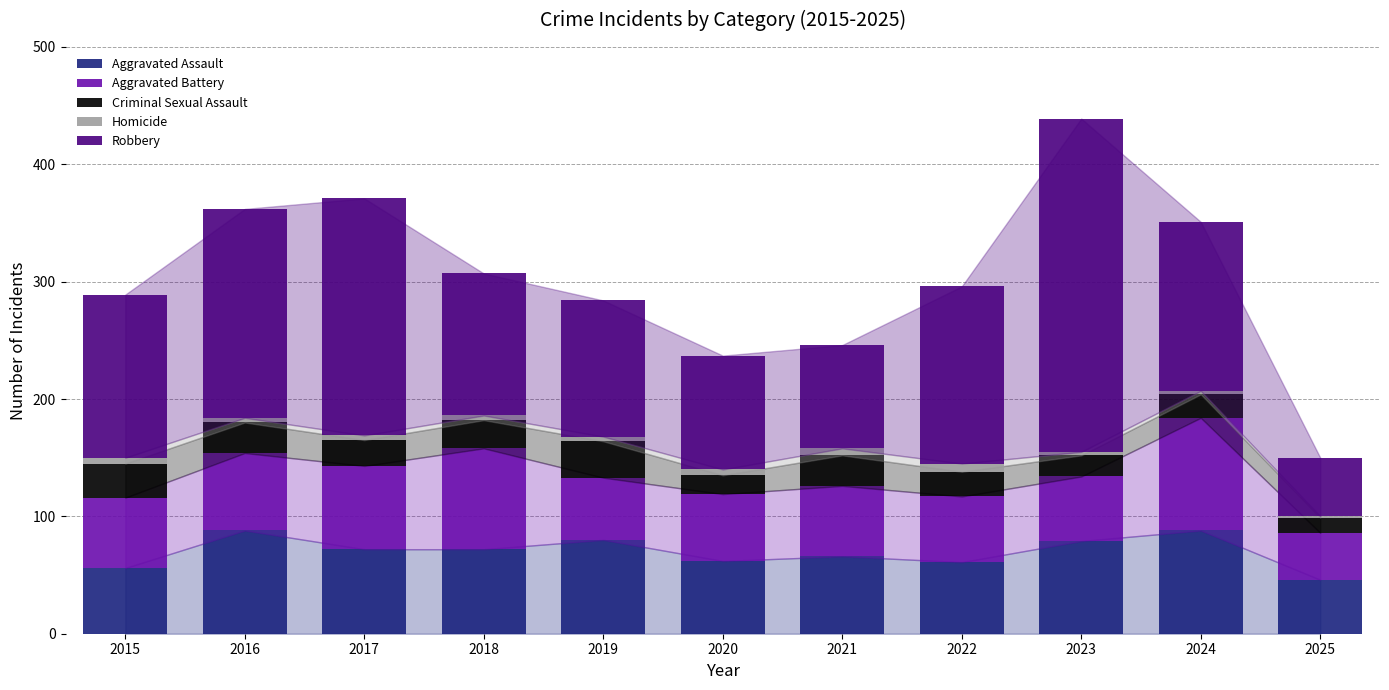

Is it true that Aggravated Assault equals 101 at 2022?

False